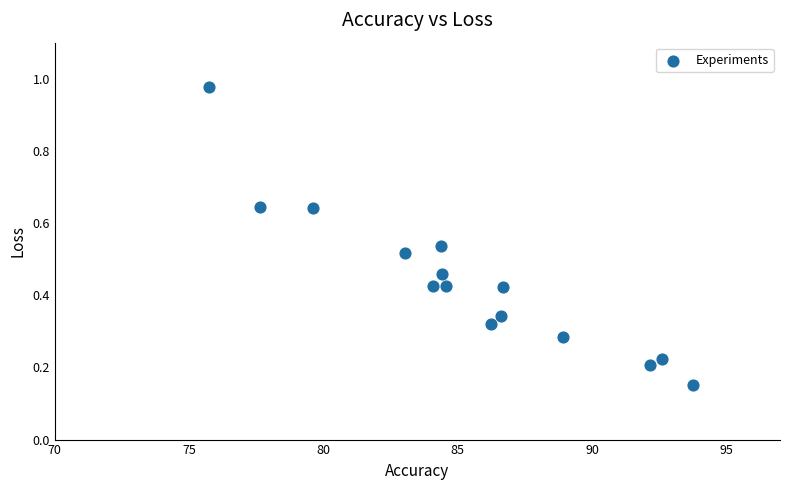

What is the range of Y values (max minus min)?

0.8